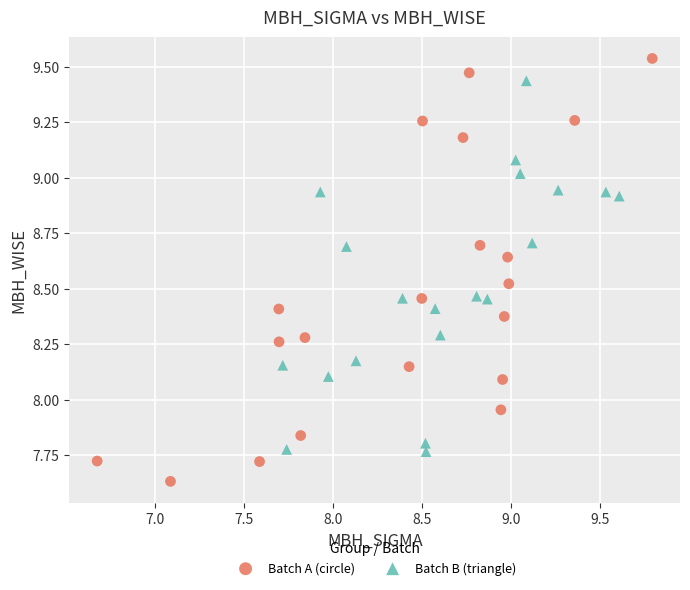

Which series reaches the minimum Y coordinate?

Batch A (circle)